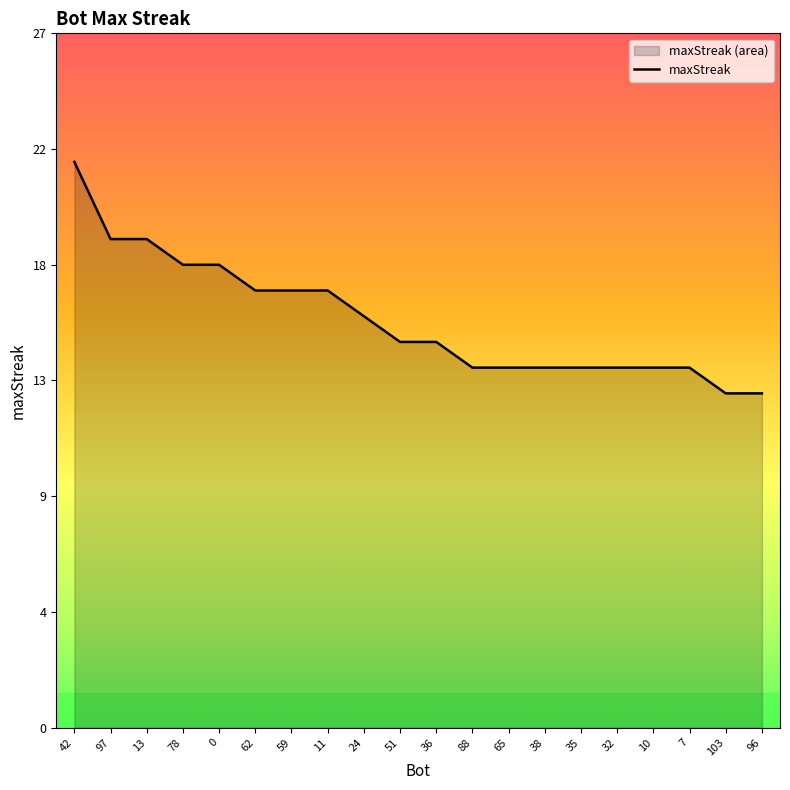

What is the greatest value displayed?

22